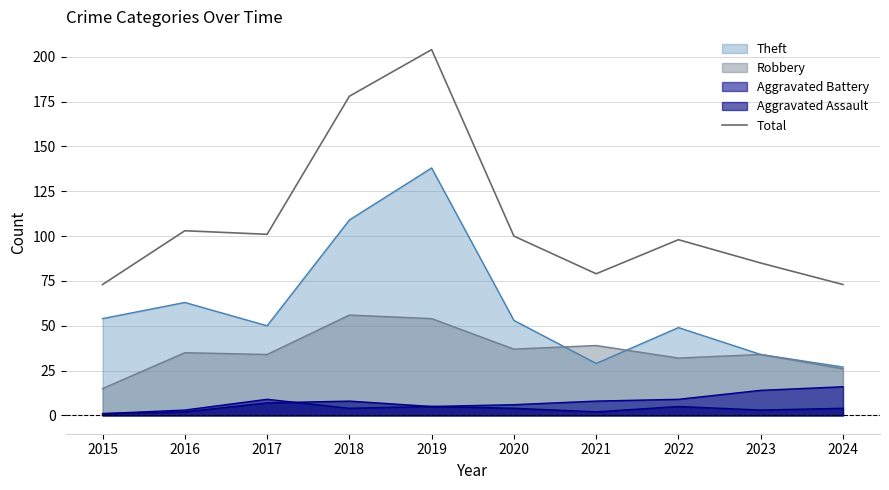

What is the approximate value at 2022, to the nearest 50?

100